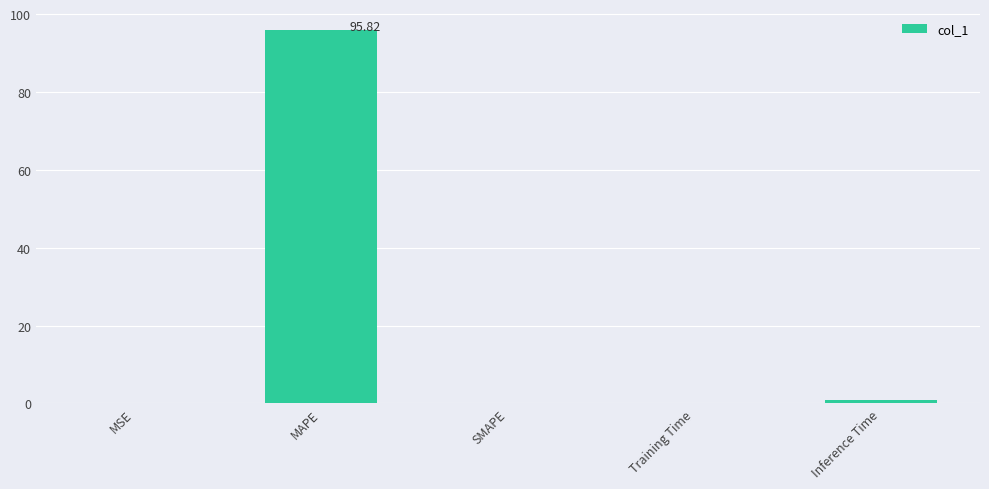

What is the sum of the values at MAPE and SMAPE?

95.8